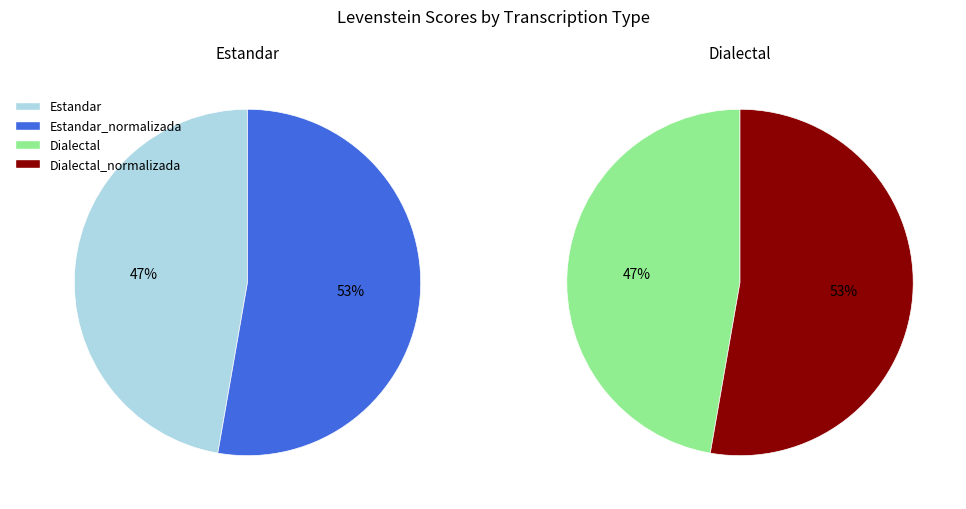

Between Estandar and Dialectal, which is larger?

Estandar